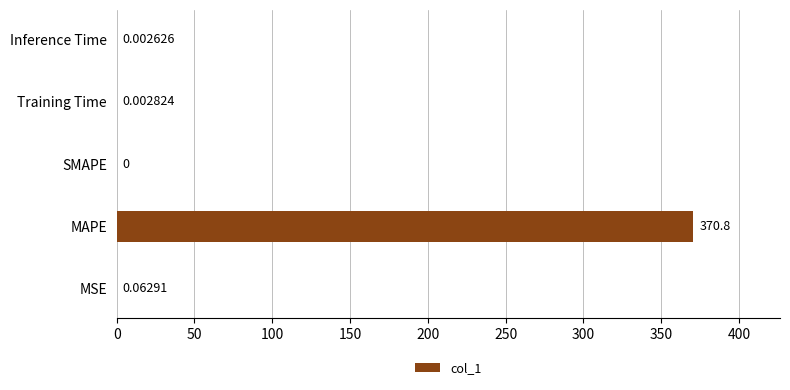

How many positive values are there?

4